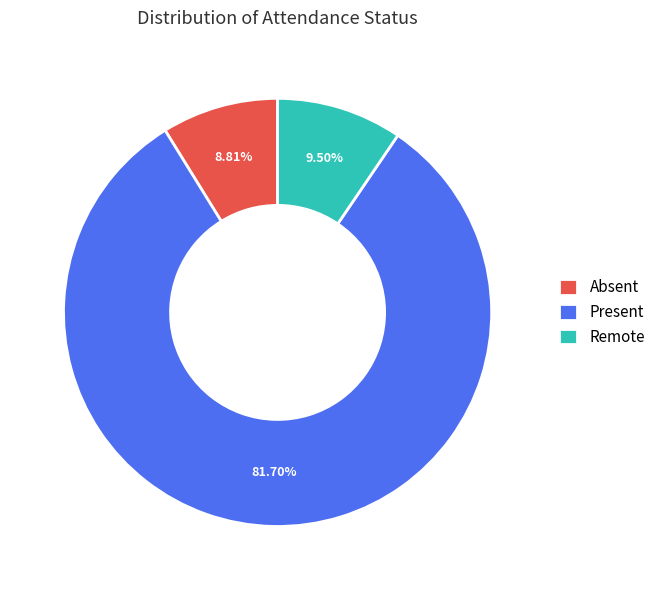

Rank the categories by value from lowest to highest.

Absent, Remote, Present